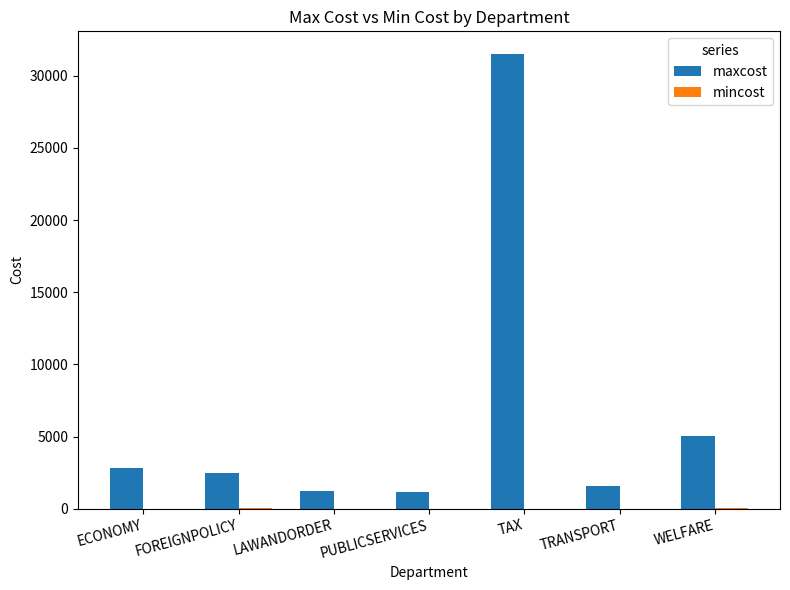

The value of maxcost at ECONOMY is 2800. True or false?

True